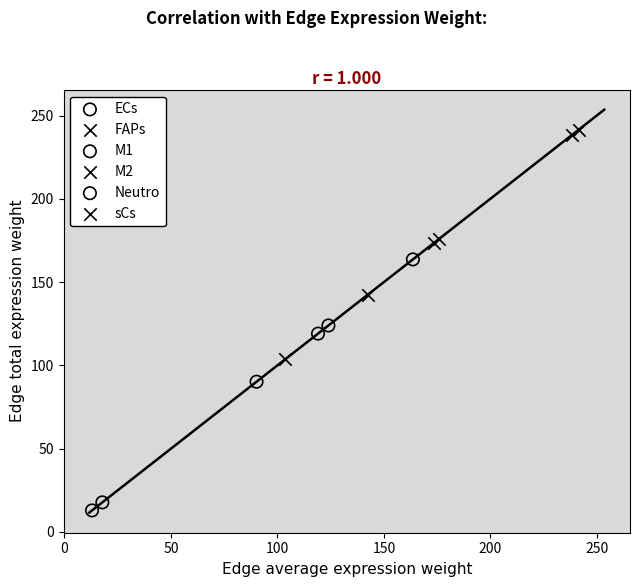

What are all the series names shown in the legend?

ECs, FAPs, M1, M2, Neutro, sCs